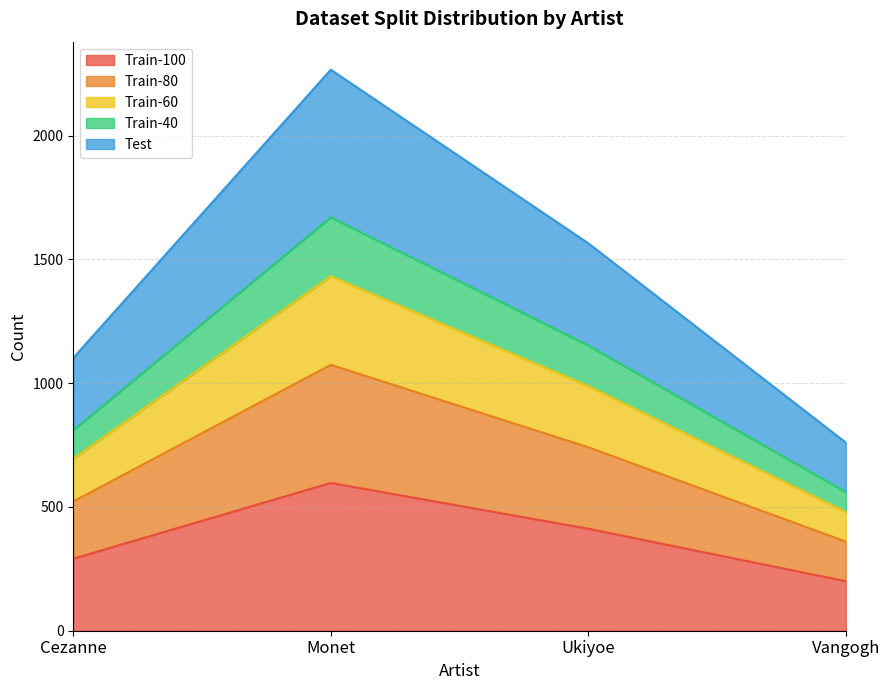

Is it true that Train-40 equals 921 at Cezanne?

False